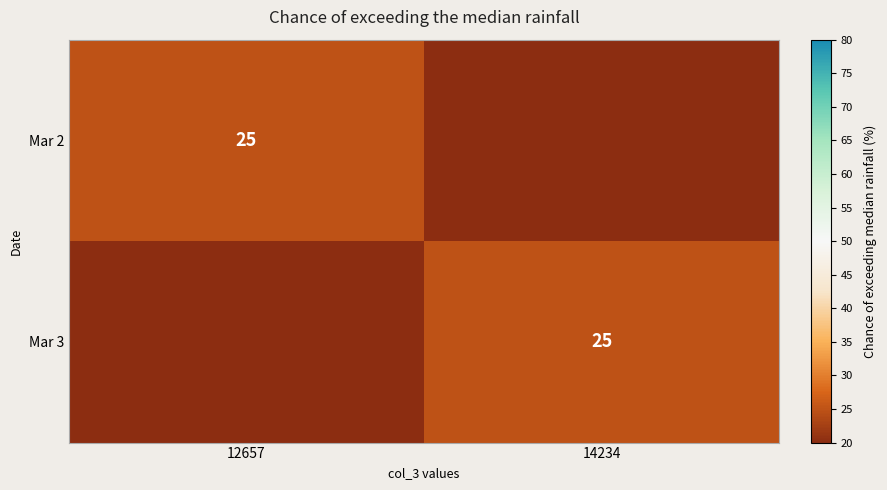

The Mar 2 series shows 14 at 12657. True or false?

False